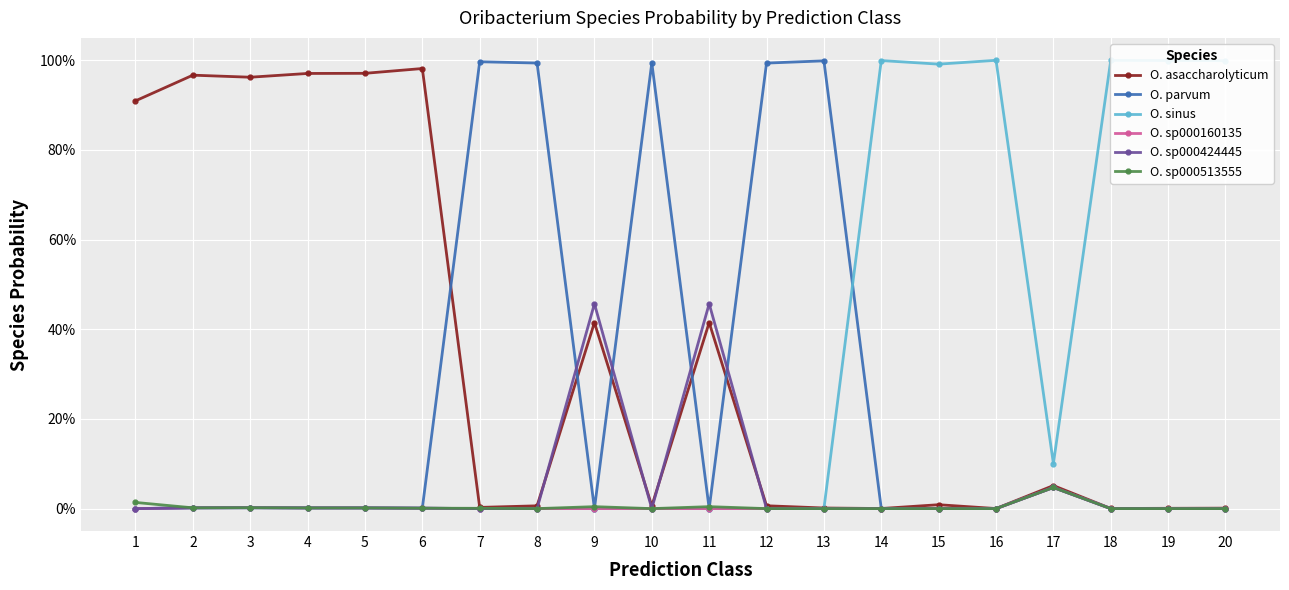

At how many categories does at least one series exceed 0?

20